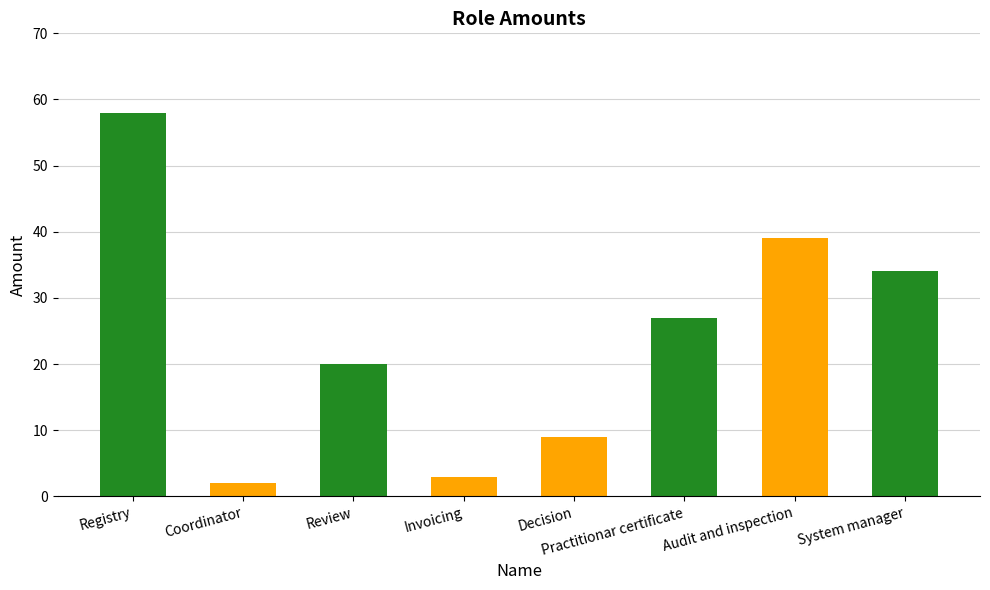

How many series are shown in this chart?

1